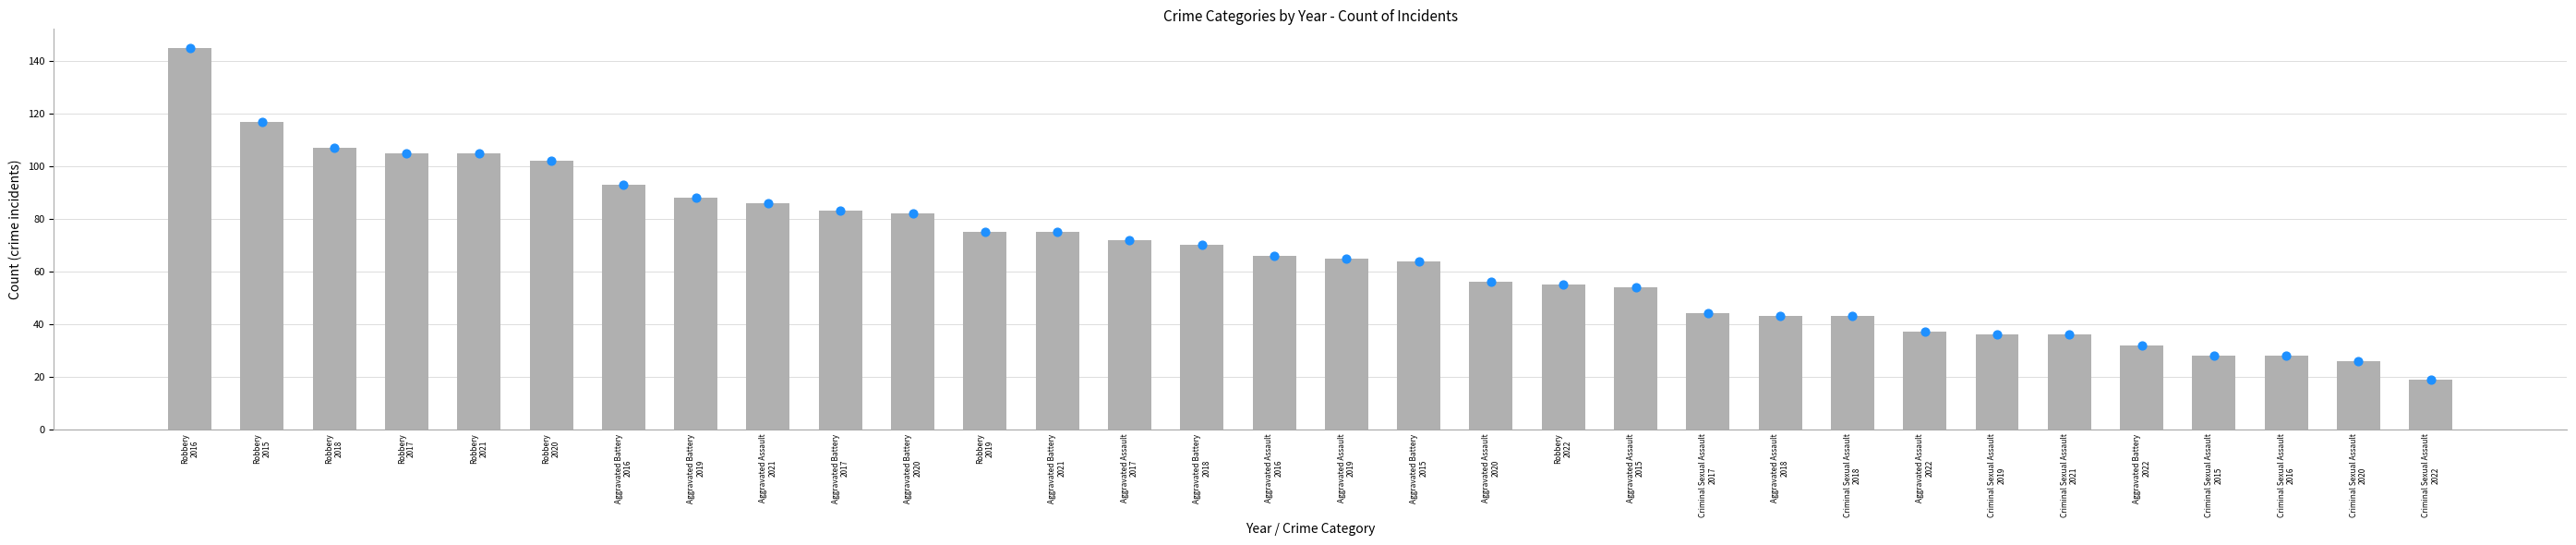

What is the change in value from Aggravated Assault
2020 to Criminal Sexual Assault
2020?

-30